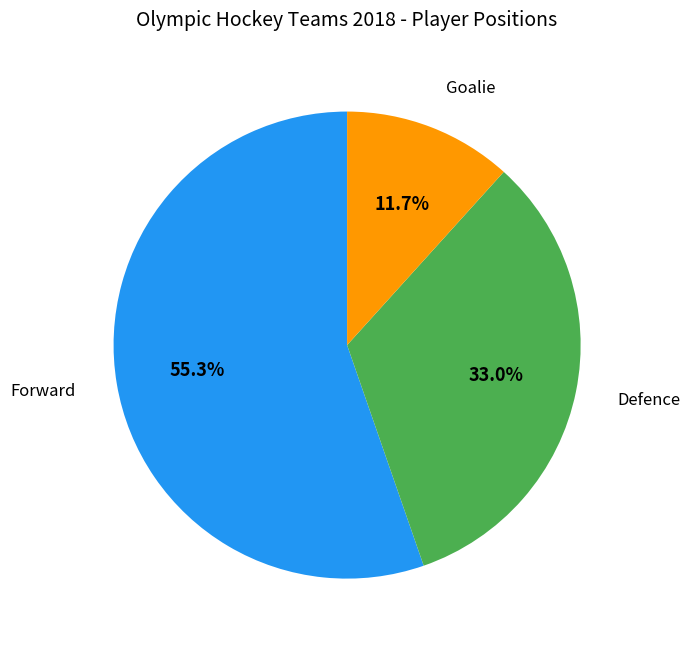

How many slices are in this pie chart?

3